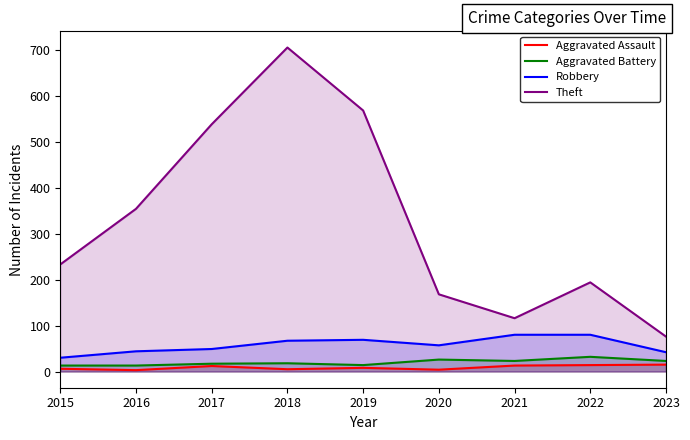

Reading right to left, extract all data points from this chart.

Aggravated Assault: 2023=15	2022=14	2021=13	2020=4	2019=8	2018=5	2017=12	2016=3	2015=6
Aggravated Battery: 2023=23	2022=32	2021=23	2020=26	2019=14	2018=18	2017=17	2016=13	2015=13
Robbery: 2023=42	2022=80	2021=80	2020=57	2019=69	2018=67	2017=49	2016=44	2015=30
Theft: 2023=76	2022=194	2021=116	2020=168	2019=568	2018=705	2017=538	2016=354	2015=233